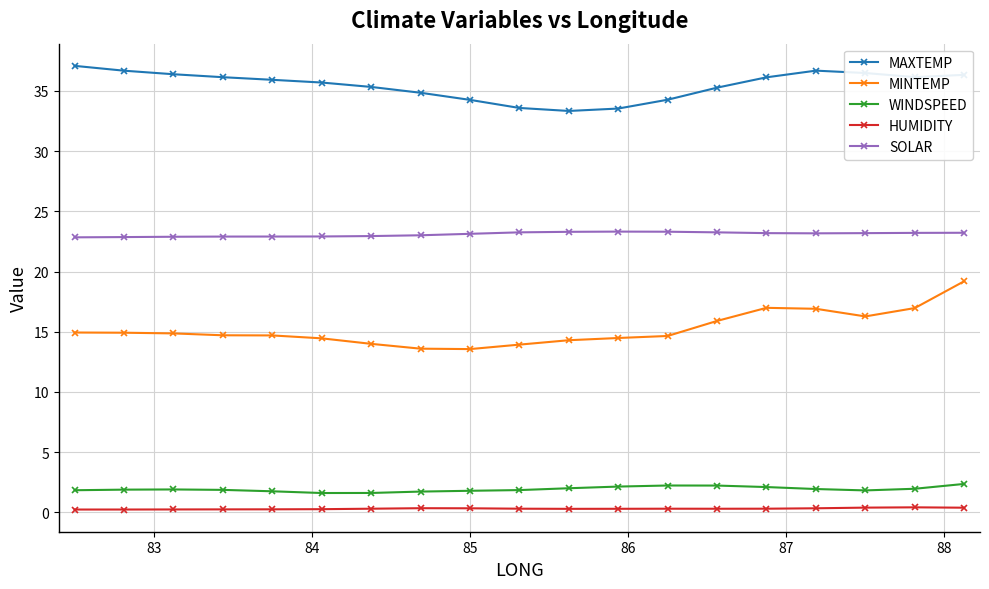

True or false: HUMIDITY has more than 0 points higher than both neighbors.

True